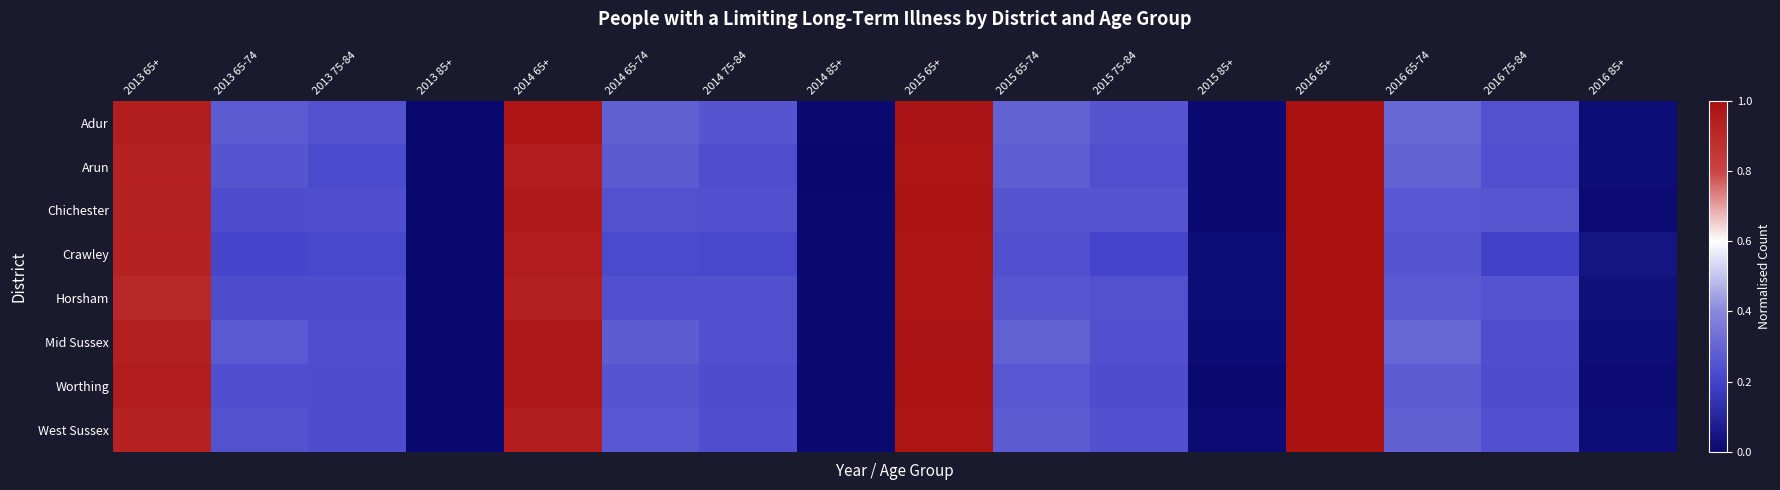

Reading left to right, list all the values displayed in this chart.

Adur: 2013 65+=0.9	2013 65-74=0.3	2013 75-84=0.2	2013 85+=0.0	2014 65+=1.0	2014 65-74=0.3	2014 75-84=0.3	2014 85+=0.0	2015 65+=1.0	2015 65-74=0.3	2015 75-84=0.3	2015 85+=0.0	2016 65+=1.0	2016 65-74=0.3	2016 75-84=0.2	2016 85+=0.0
Arun: 2013 65+=0.9	2013 65-74=0.3	2013 75-84=0.2	2013 85+=0.0	2014 65+=1.0	2014 65-74=0.3	2014 75-84=0.2	2014 85+=0.0	2015 65+=1.0	2015 65-74=0.3	2015 75-84=0.2	2015 85+=0.0	2016 65+=1.0	2016 65-74=0.3	2016 75-84=0.2	2016 85+=0.0
Chichester: 2013 65+=0.9	2013 65-74=0.2	2013 75-84=0.2	2013 85+=0.0	2014 65+=1.0	2014 65-74=0.2	2014 75-84=0.2	2014 85+=0.0	2015 65+=1.0	2015 65-74=0.3	2015 75-84=0.3	2015 85+=0.0	2016 65+=1.0	2016 65-74=0.3	2016 75-84=0.3	2016 85+=0.0
Crawley: 2013 65+=0.9	2013 65-74=0.2	2013 75-84=0.2	2013 85+=0.0	2014 65+=1.0	2014 65-74=0.2	2014 75-84=0.2	2014 85+=0.0	2015 65+=1.0	2015 65-74=0.2	2015 75-84=0.2	2015 85+=0.0	2016 65+=1.0	2016 65-74=0.3	2016 75-84=0.2	2016 85+=0.0
Horsham: 2013 65+=0.9	2013 65-74=0.2	2013 75-84=0.2	2013 85+=0.0	2014 65+=0.9	2014 65-74=0.2	2014 75-84=0.2	2014 85+=0.0	2015 65+=1.0	2015 65-74=0.3	2015 75-84=0.2	2015 85+=0.0	2016 65+=1.0	2016 65-74=0.3	2016 75-84=0.2	2016 85+=0.0
Mid Sussex: 2013 65+=0.9	2013 65-74=0.3	2013 75-84=0.2	2013 85+=0.0	2014 65+=1.0	2014 65-74=0.3	2014 75-84=0.2	2014 85+=0.0	2015 65+=1.0	2015 65-74=0.3	2015 75-84=0.2	2015 85+=0.0	2016 65+=1.0	2016 65-74=0.3	2016 75-84=0.2	2016 85+=0.0
Worthing: 2013 65+=0.9	2013 65-74=0.2	2013 75-84=0.2	2013 85+=0.0	2014 65+=1.0	2014 65-74=0.3	2014 75-84=0.2	2014 85+=0.0	2015 65+=1.0	2015 65-74=0.3	2015 75-84=0.2	2015 85+=0.0	2016 65+=1.0	2016 65-74=0.3	2016 75-84=0.2	2016 85+=0.0
West Sussex: 2013 65+=0.9	2013 65-74=0.2	2013 75-84=0.2	2013 85+=0.0	2014 65+=1.0	2014 65-74=0.3	2014 75-84=0.2	2014 85+=0.0	2015 65+=1.0	2015 65-74=0.3	2015 75-84=0.2	2015 85+=0.0	2016 65+=1.0	2016 65-74=0.3	2016 75-84=0.2	2016 85+=0.0